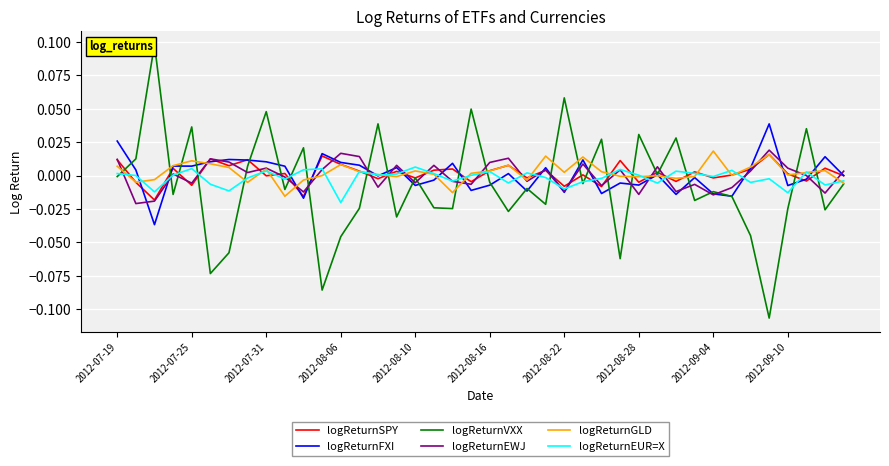

Which series has the largest range (max minus min)?

logReturnVXX